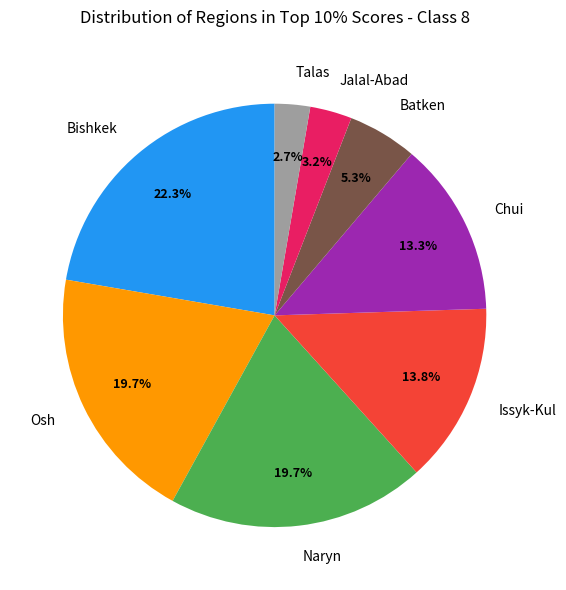

Is there a majority slice in this chart?

No